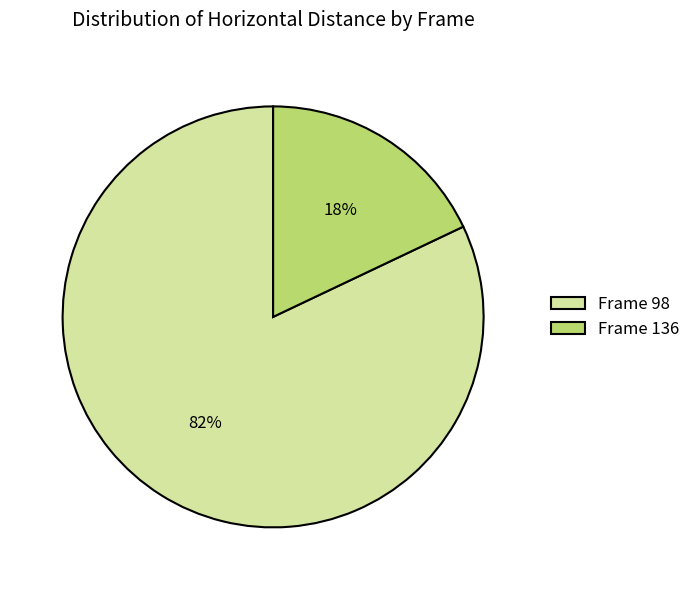

Which category has the smallest portion of the pie?

Frame 136